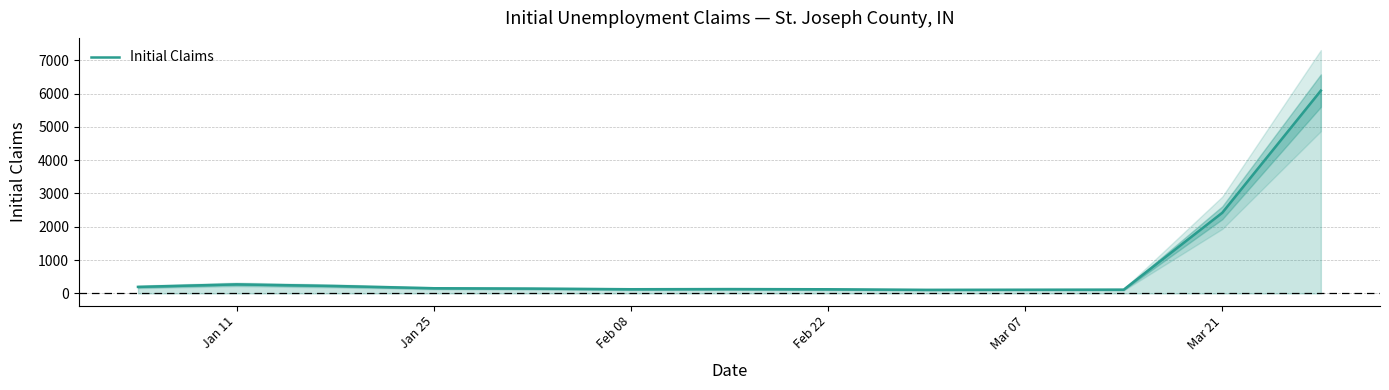

At which label is Initial Claims closest to 3098?

Mar 21